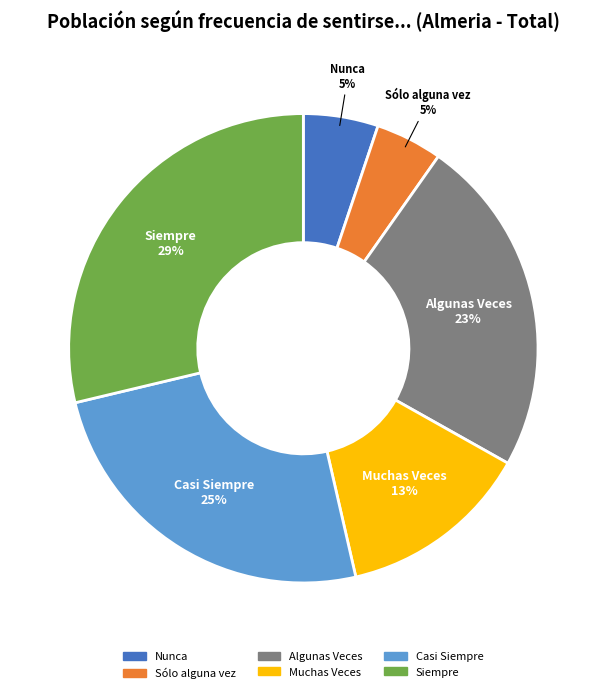

Is there a majority slice in this chart?

No